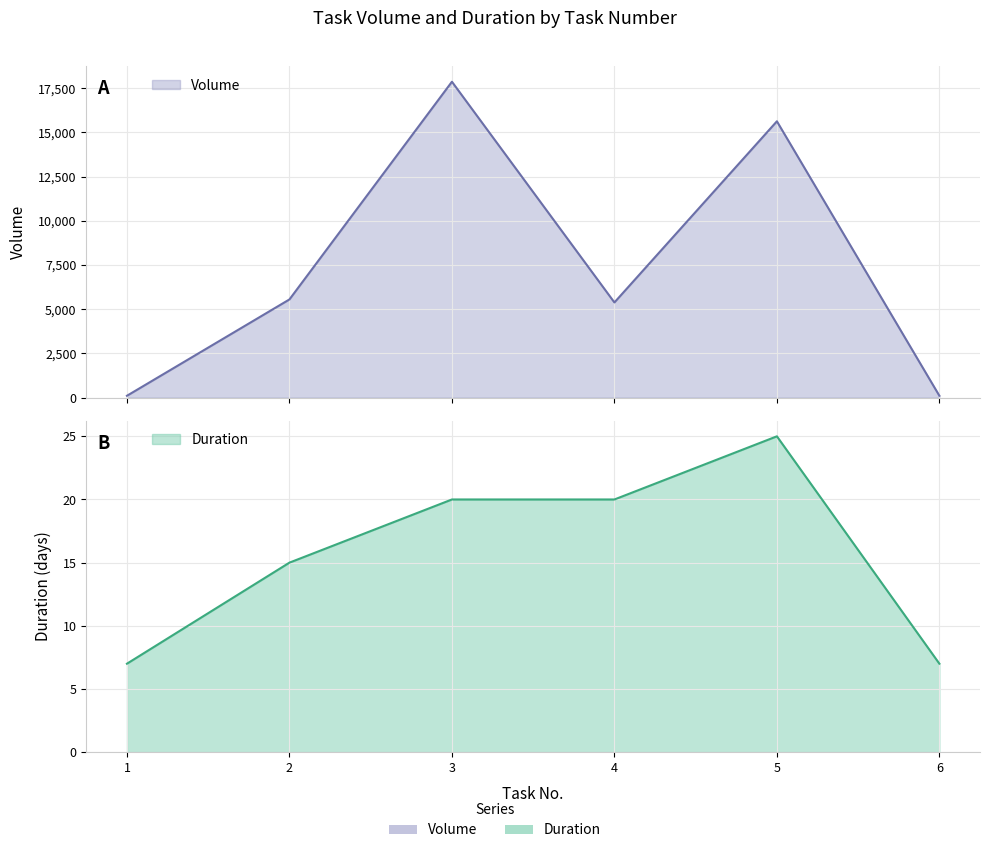

True or false: Volume and Duration intersect in this chart.

False